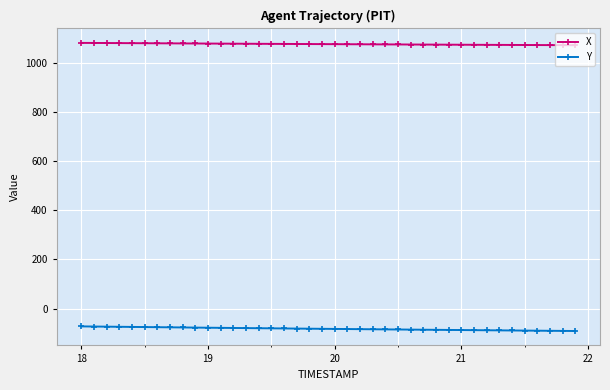

What is the value of the X point at the 12th from the left?

1077.1